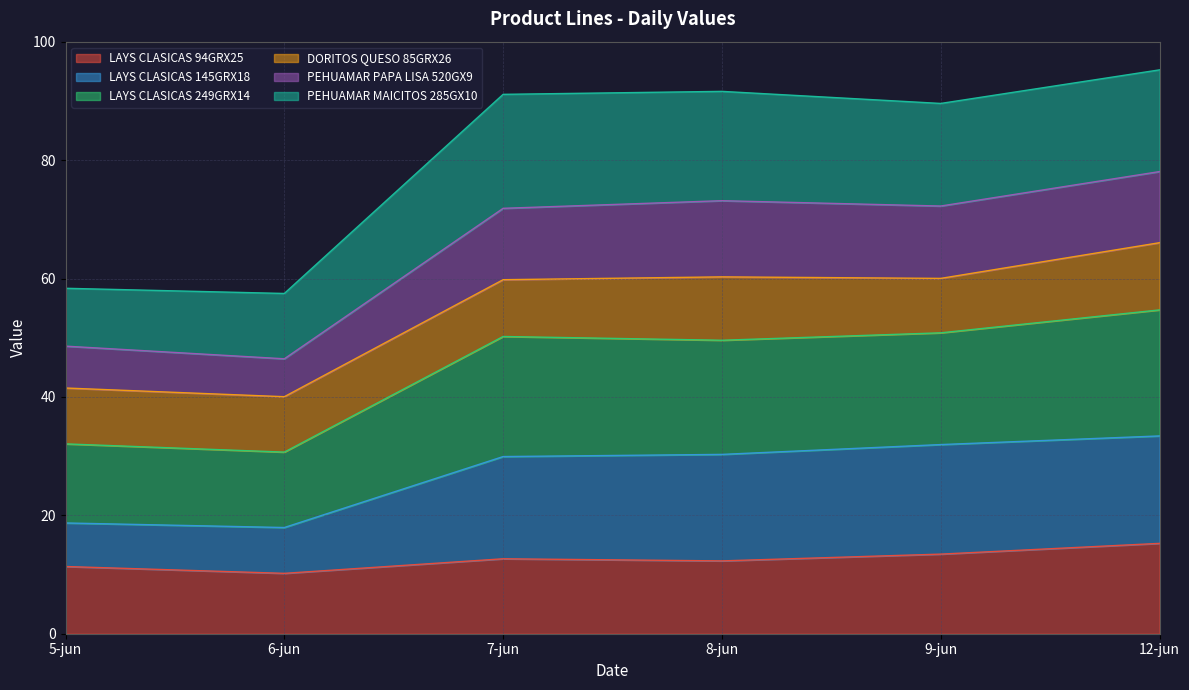

Where is LAYS CLASICAS 94GRX25 nearest to the value 12?

8-jun